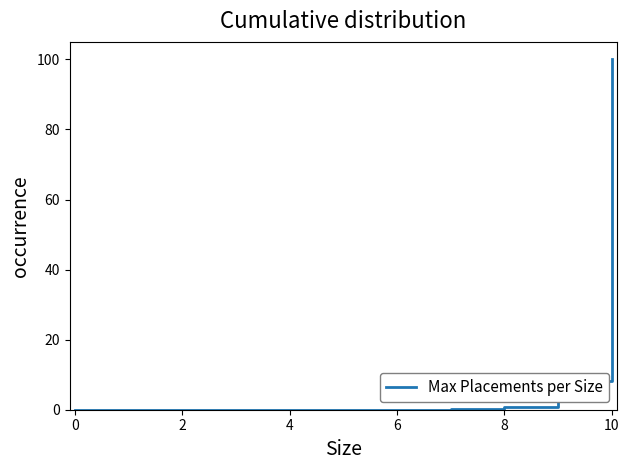

What is the maximum value shown in the chart?

100.0